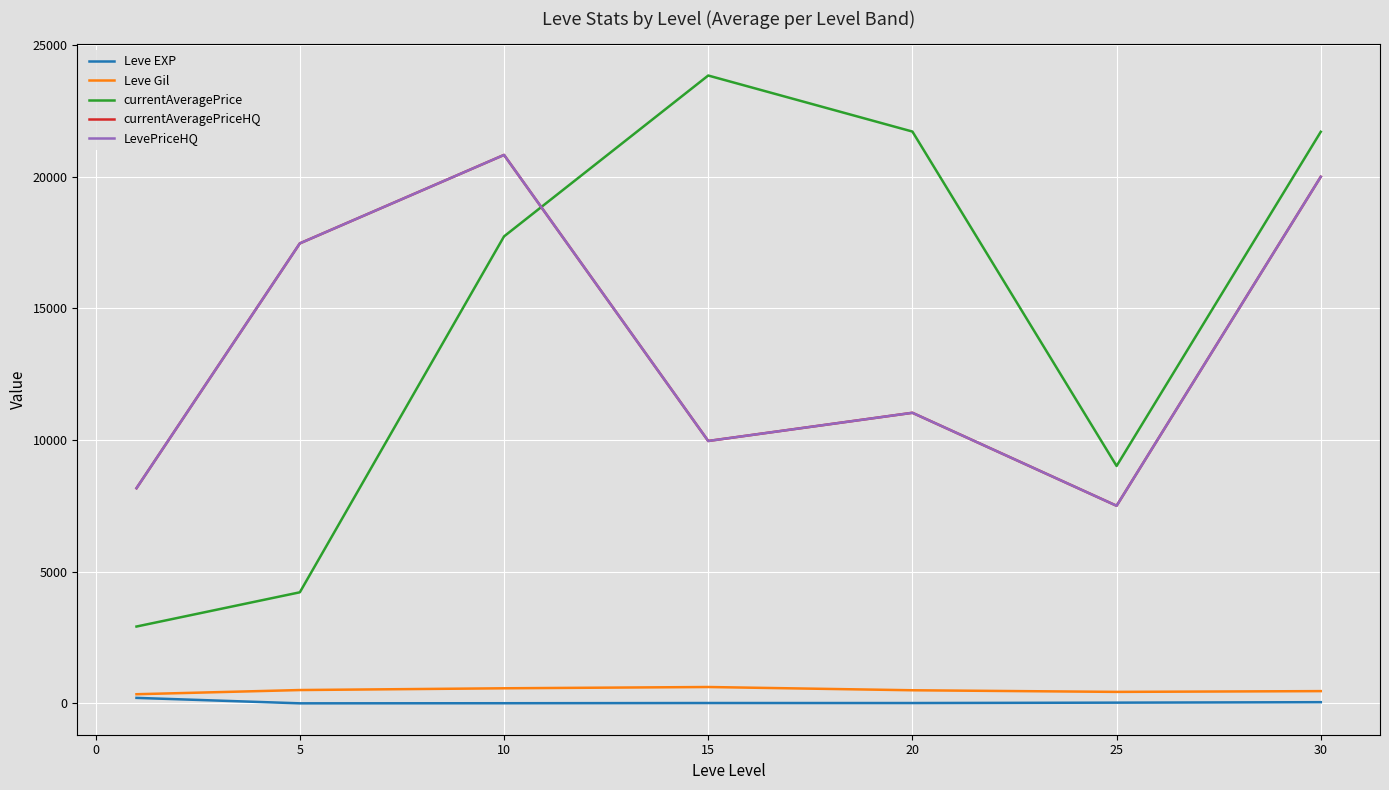

True or false: Leve EXP and LevePriceHQ intersect in this chart.

False